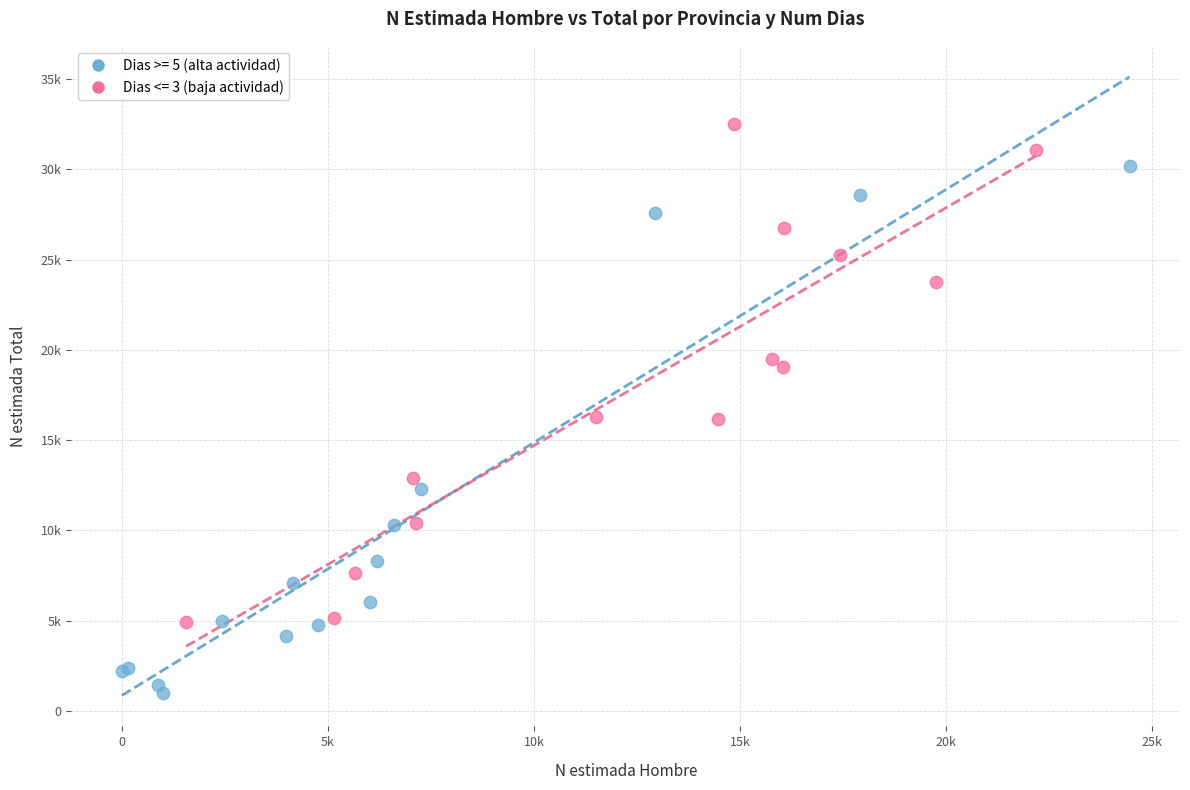

Which series contains the highest Y value?

Dias <= 3 (baja actividad)